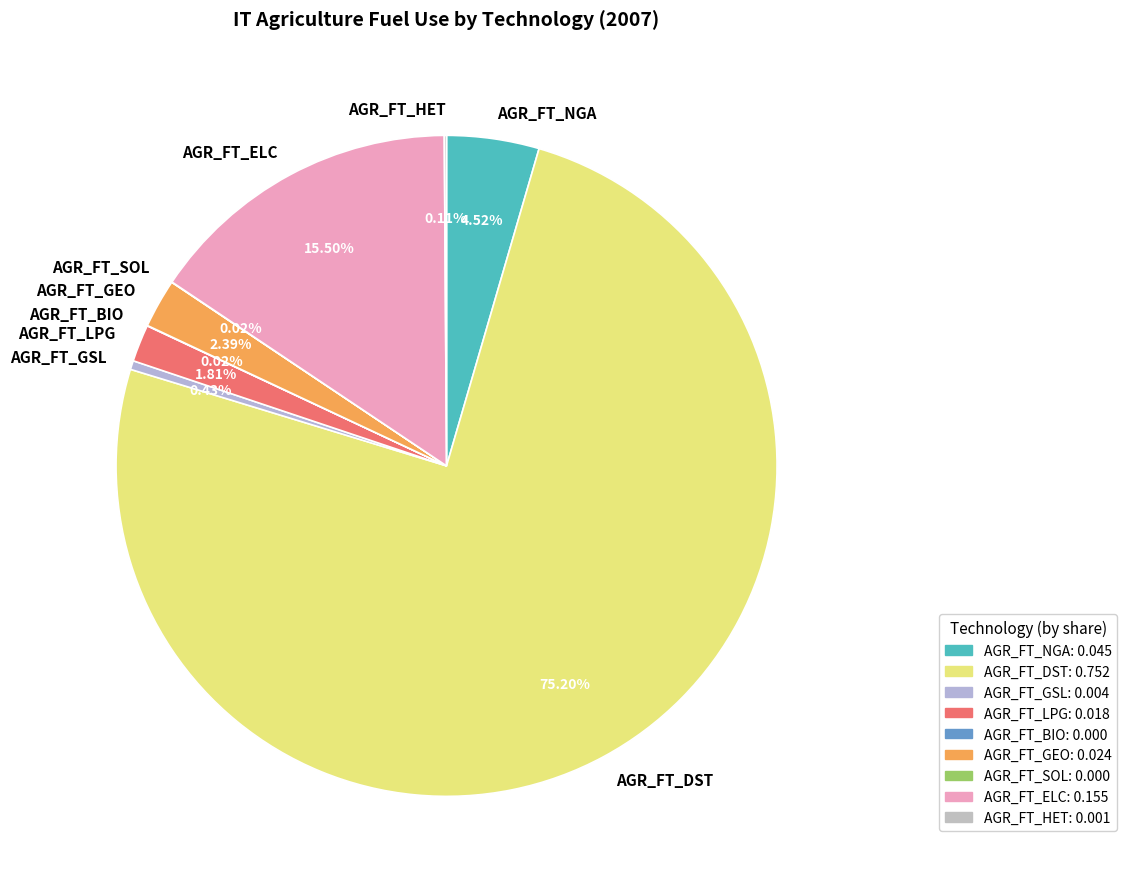

What is the total percentage of AGR_FT_ELC and AGR_FT_NGA?

20.0%